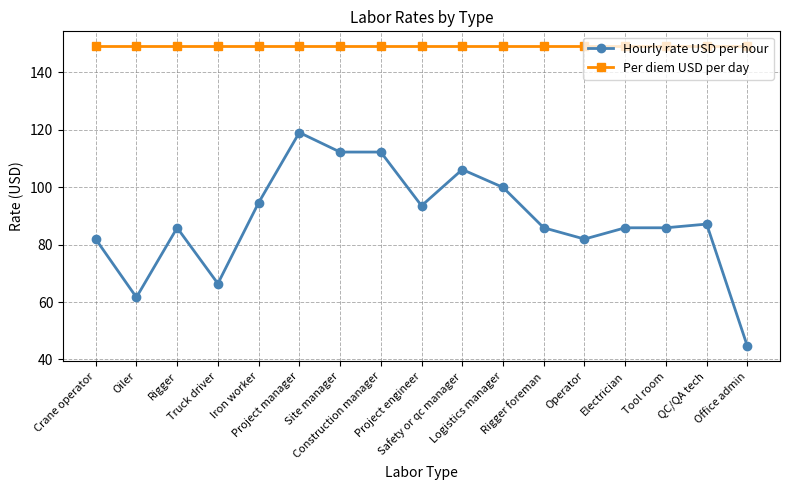

What is the highest value of the Per diem USD per day series?

149.0